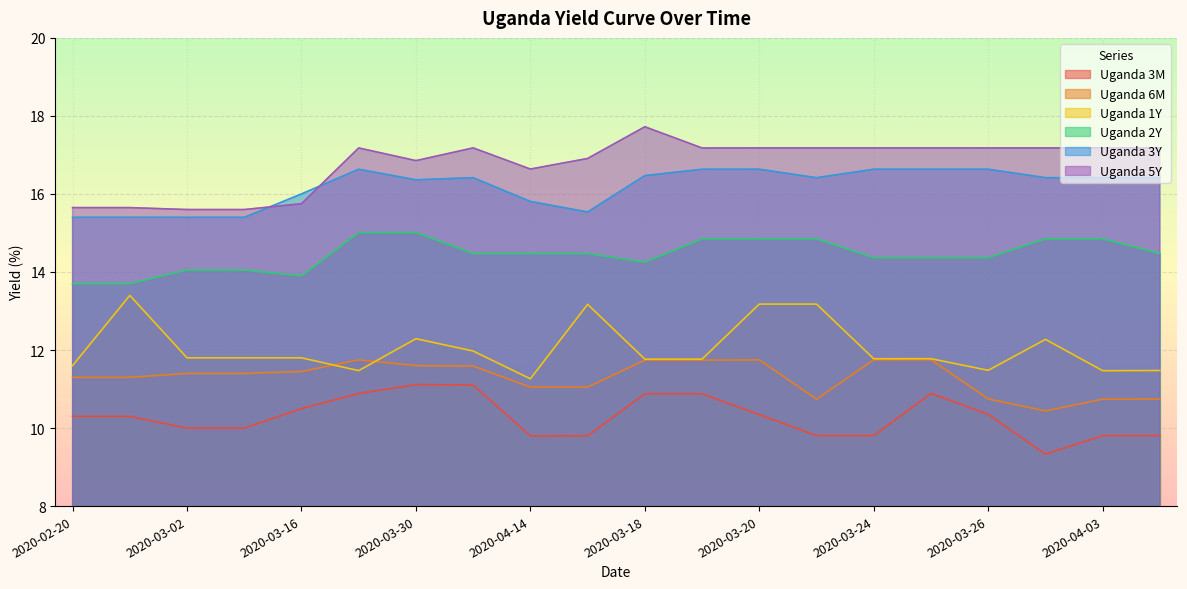

Where is Uganda 2Y nearest to the value 14?

2020-03-02